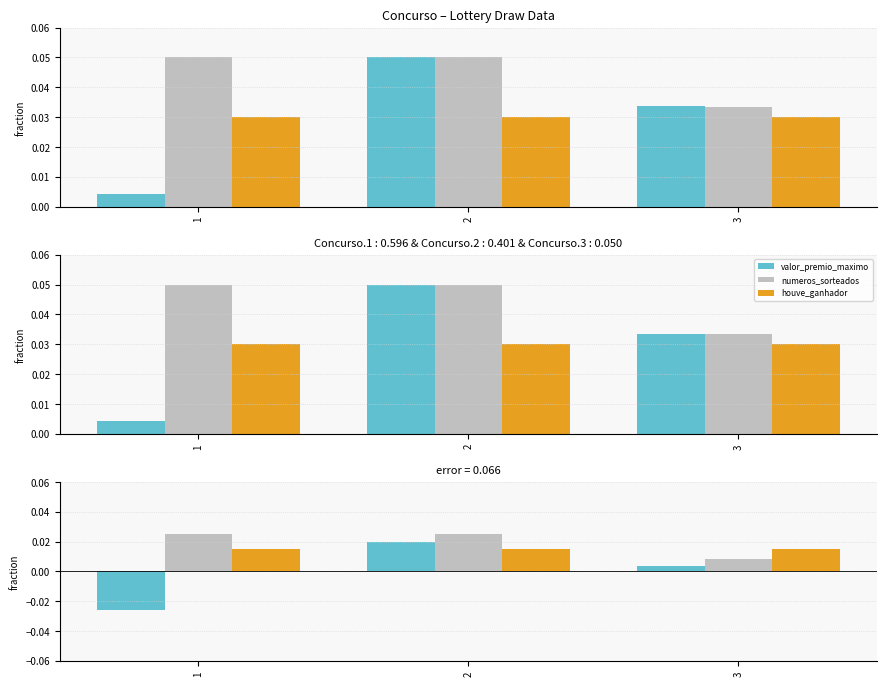

Count the number of data series in this chart.

3